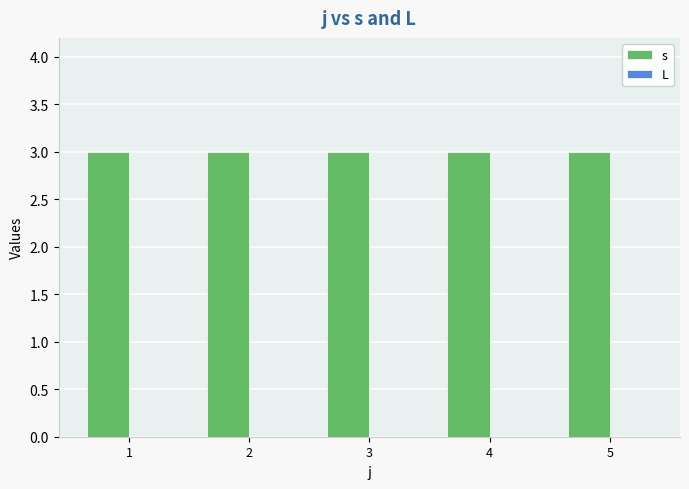

At how many categories does at least one series exceed 1?

5